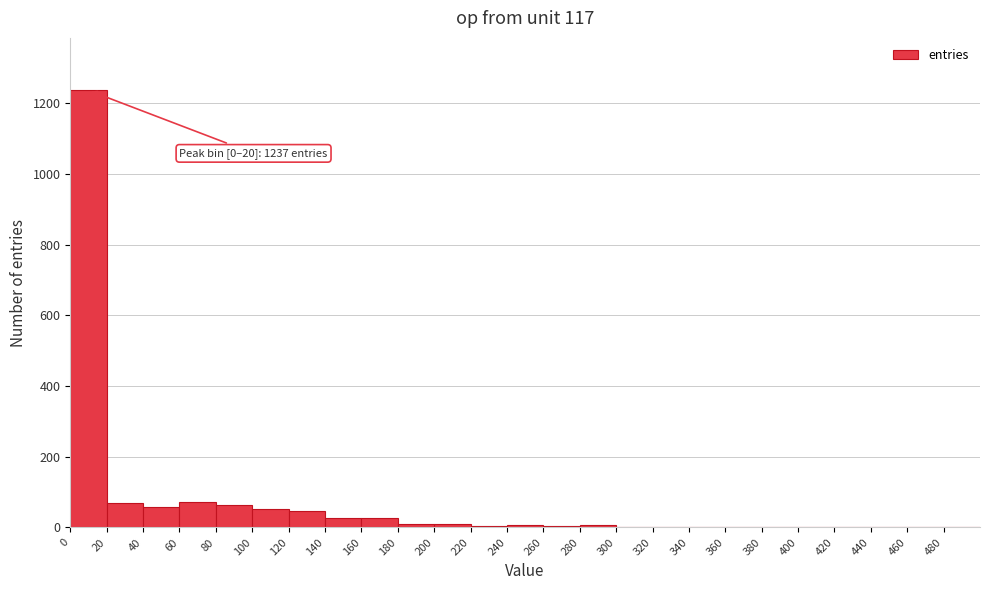

Over which range of the x-axis is the bar tallest?

0 to 20